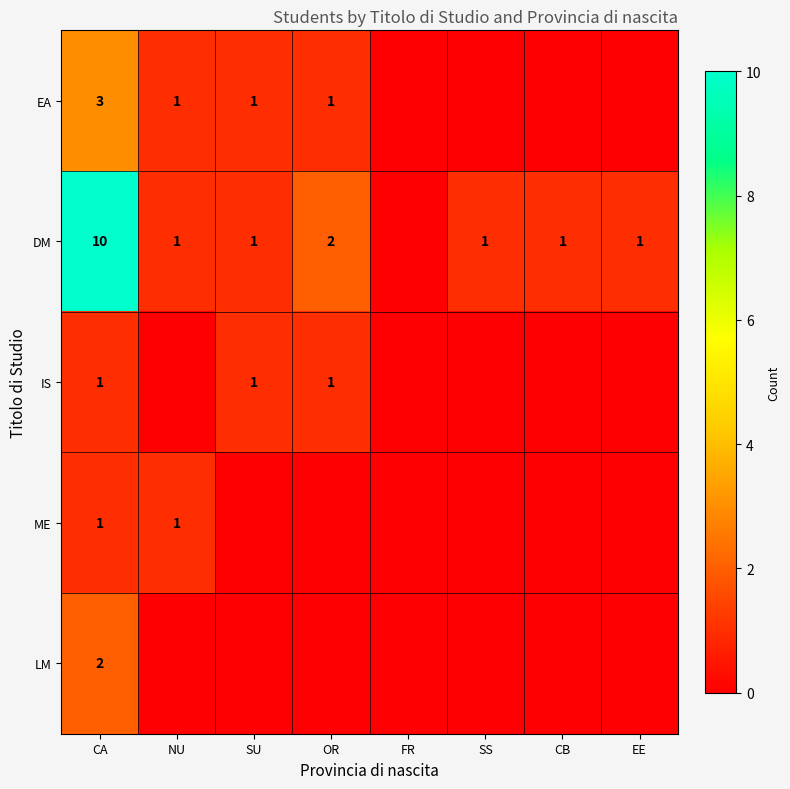

Is it true that LM equals 1 at CA?

False